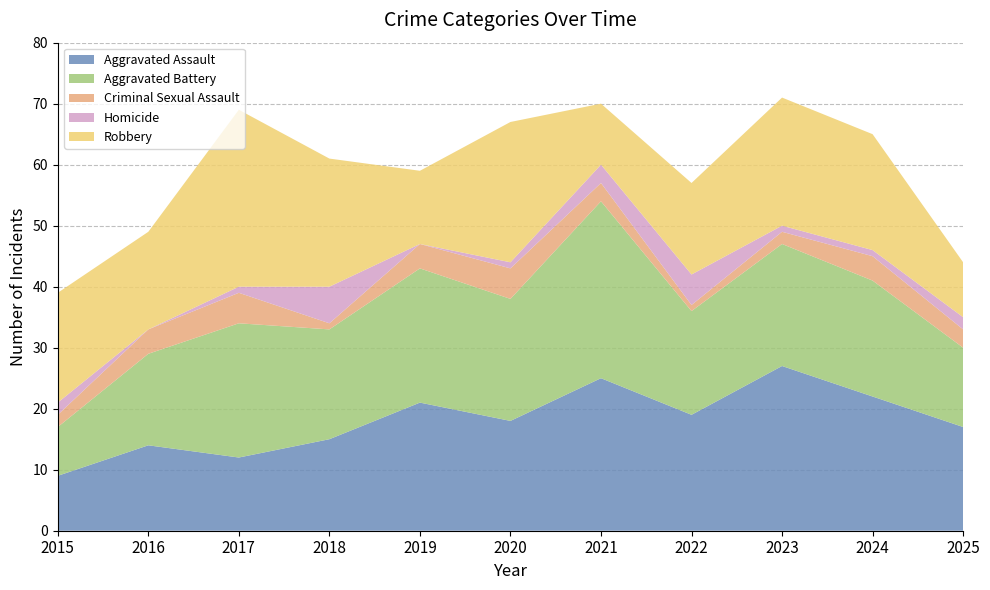

Reading left to right, list all the values displayed in this chart.

Aggravated Assault: 9	14	12	15	21	18	25	19	27	22	17
Aggravated Battery: 8	15	22	18	22	20	29	17	20	19	13
Criminal Sexual Assault: 2	4	5	1	4	5	3	1	2	4	3
Homicide: 2	0	1	6	0	1	3	5	1	1	2
Robbery: 18	16	29	21	12	23	10	15	21	19	9